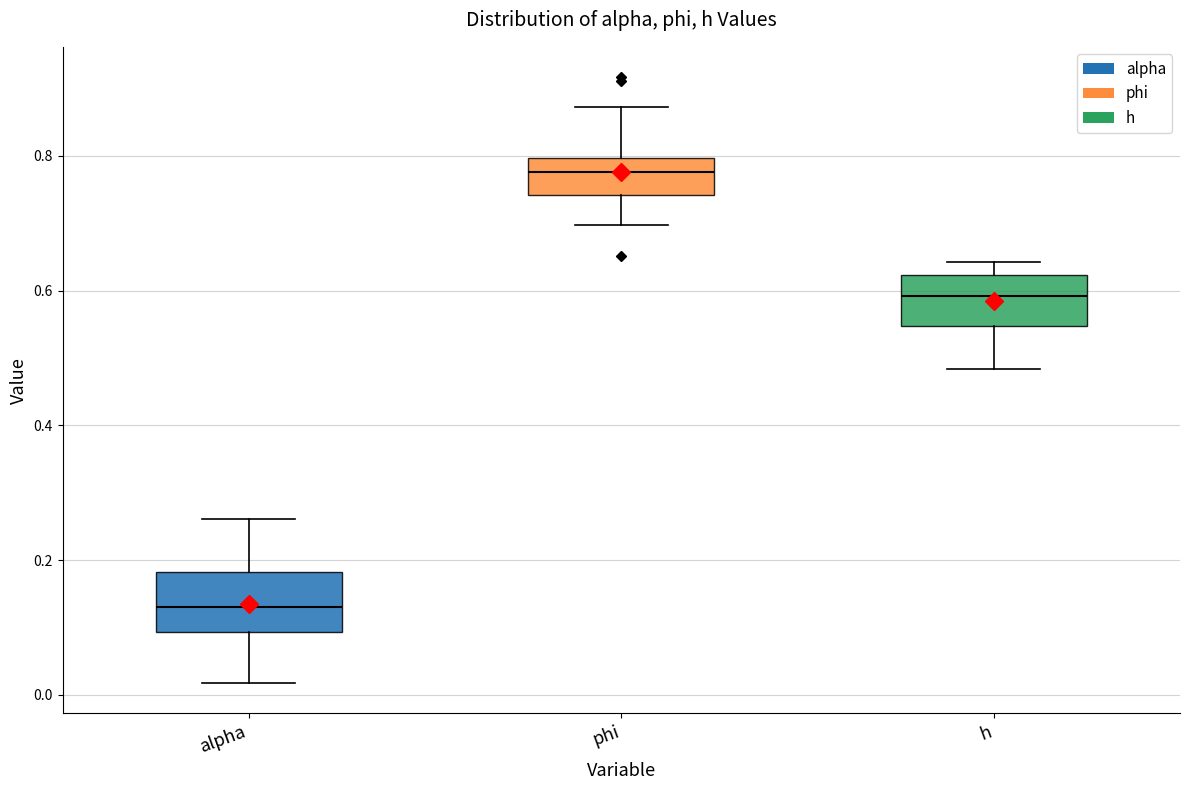

Reading left to right, transcribe this box plot: for each box, give where its median line is, the range the box spans, and where its two whiskers end, as read against the y-axis. The values are not printed on the chart, so give them approximately, as read against the axis.

alpha: median 0.12, box 0.10 to 0.18, whiskers 0.02 to 0.26
phi: median 0.78, box 0.74 to 0.80, whiskers 0.70 to 0.88
h: median 0.60, box 0.54 to 0.62, whiskers 0.48 to 0.64